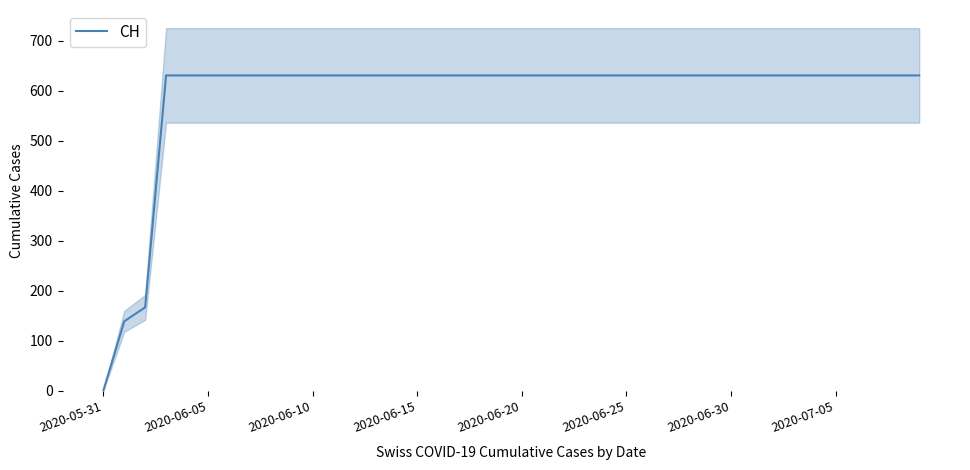

Is this an area chart (filled region under the line)?

No